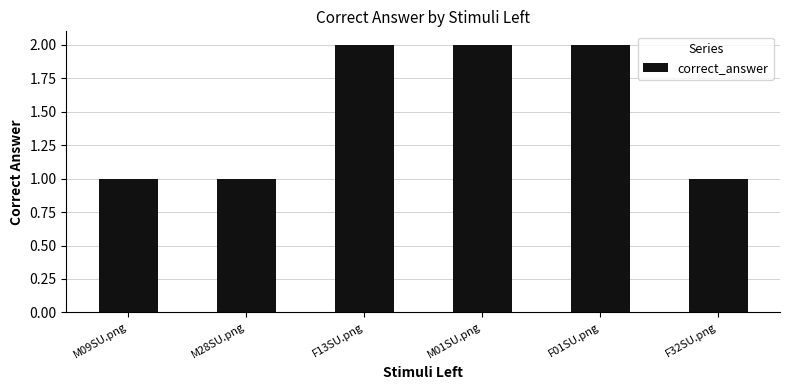

What value does the data have at F13SU.png?

2